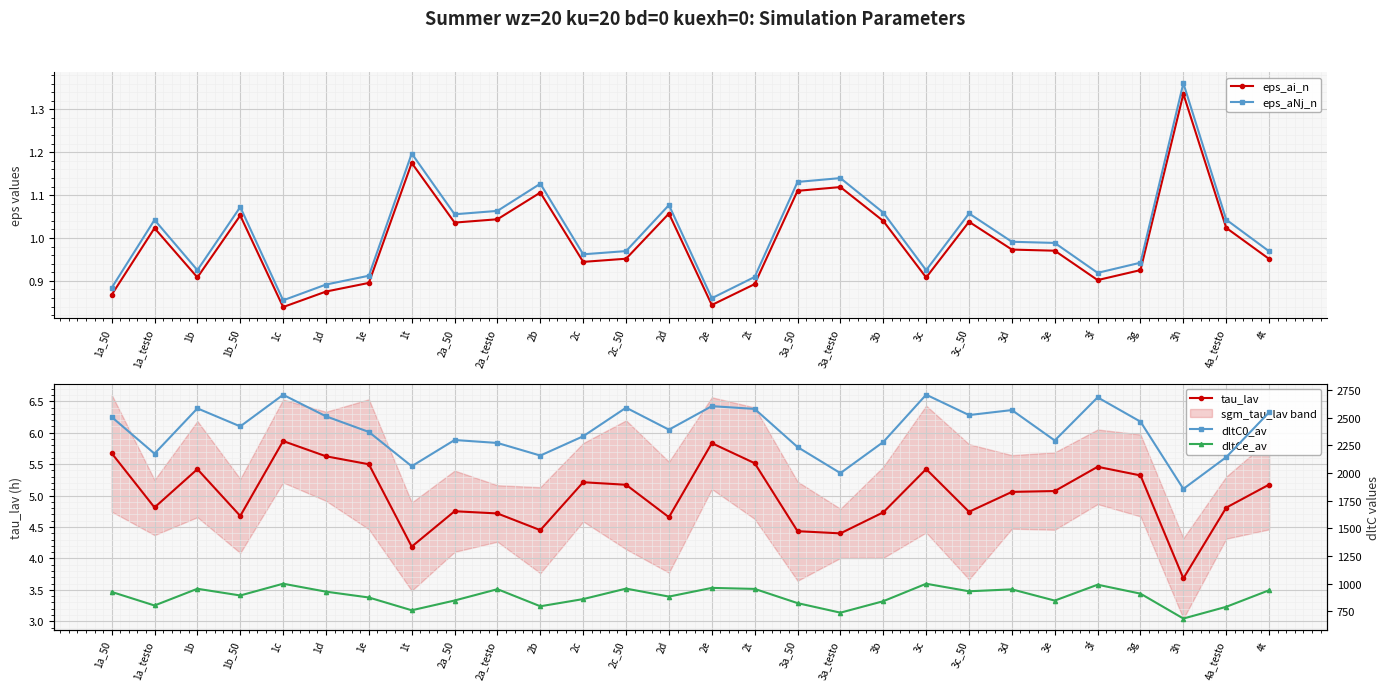

How many lines are shown in the chart?

5